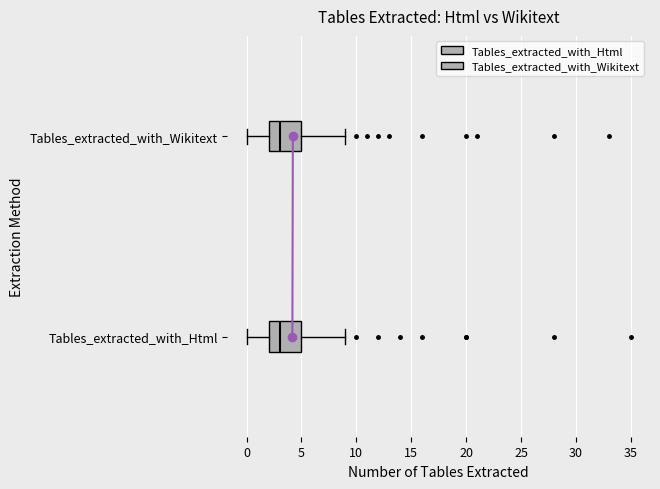

Where does the median line of the box for Tables_extracted_with_Wikitext sit on the x-axis? The values are not printed on the chart, so give them approximately, as read against the axis.

3